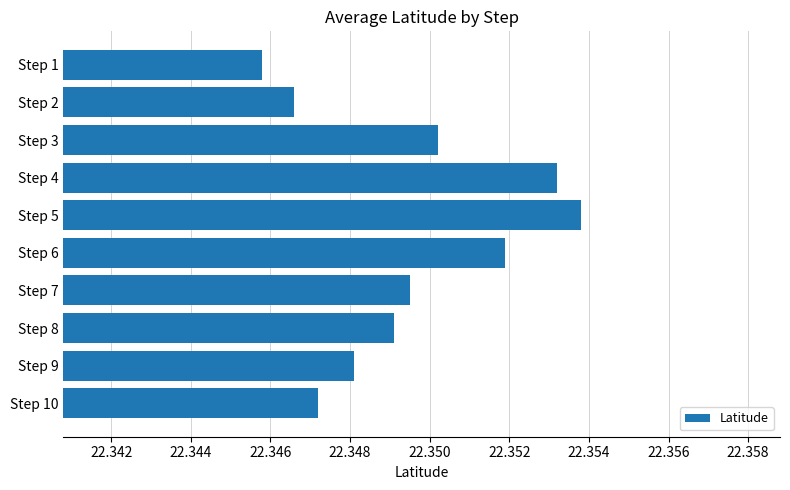

Approximately how many times larger is the value at Step 7 compared to Step 8?

1.0